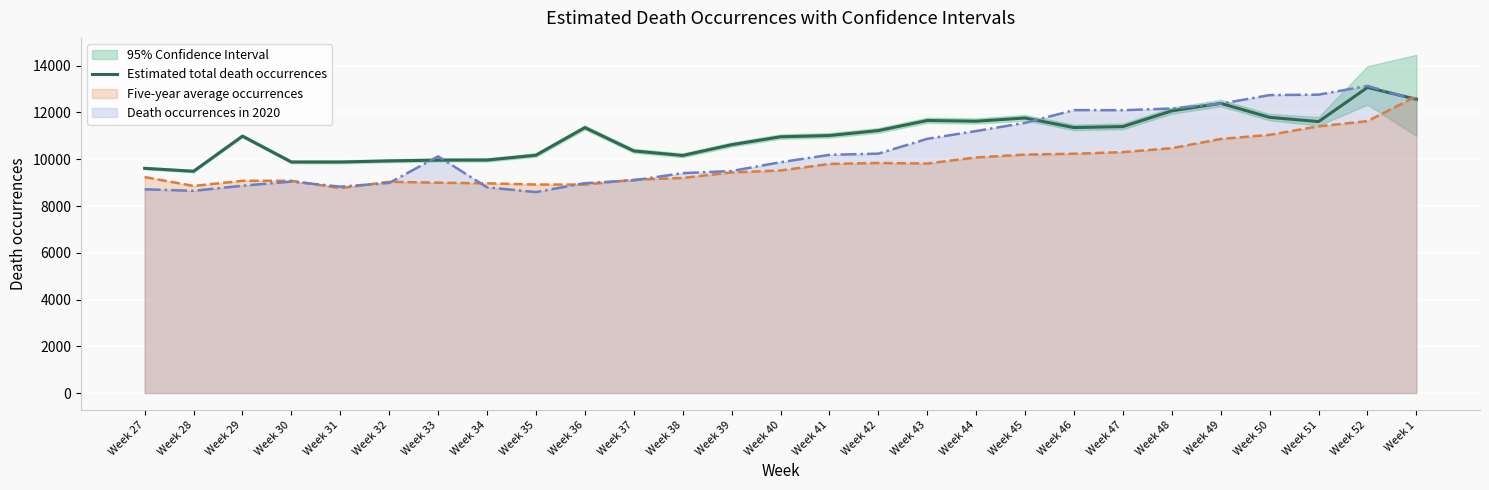

Reading left to right, list all the values displayed in this chart.

Week 27=9612	Week 28=9486	Week 29=10988	Week 30=9882	Week 31=9881	Week 32=9930	Week 33=9963	Week 34=9966	Week 35=10173	Week 36=11353	Week 37=10355	Week 38=10161	Week 39=10622	Week 40=10960	Week 41=11014	Week 42=11226	Week 43=11657	Week 44=11627	Week 45=11764	Week 46=11355	Week 47=11397	Week 48=12070	Week 49=12391	Week 50=11791	Week 51=11610	Week 52=13070	Week 1=12565